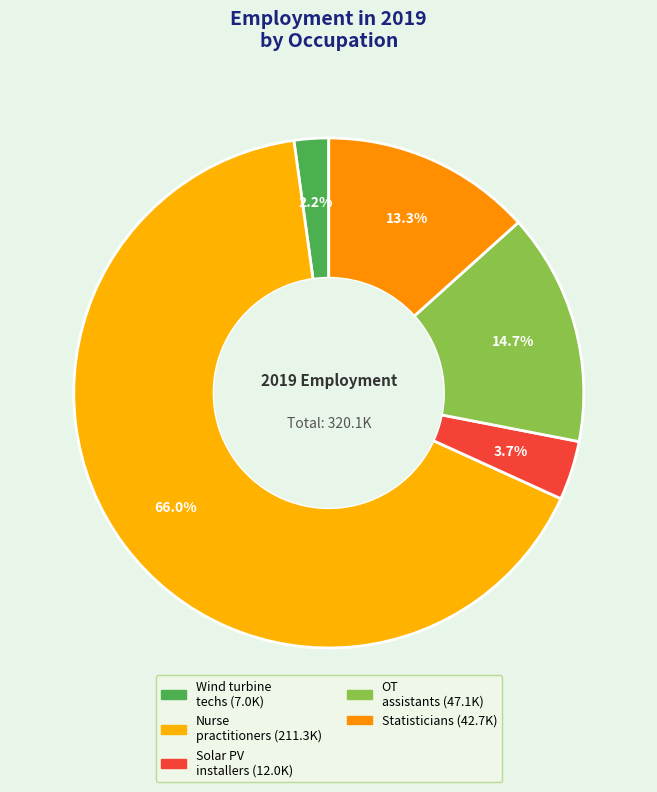

Rank the categories by value from lowest to highest.

Wind turbine service technicians, Solar photovoltaic installers, Statisticians, Occupational therapy assistants, Nurse practitioners